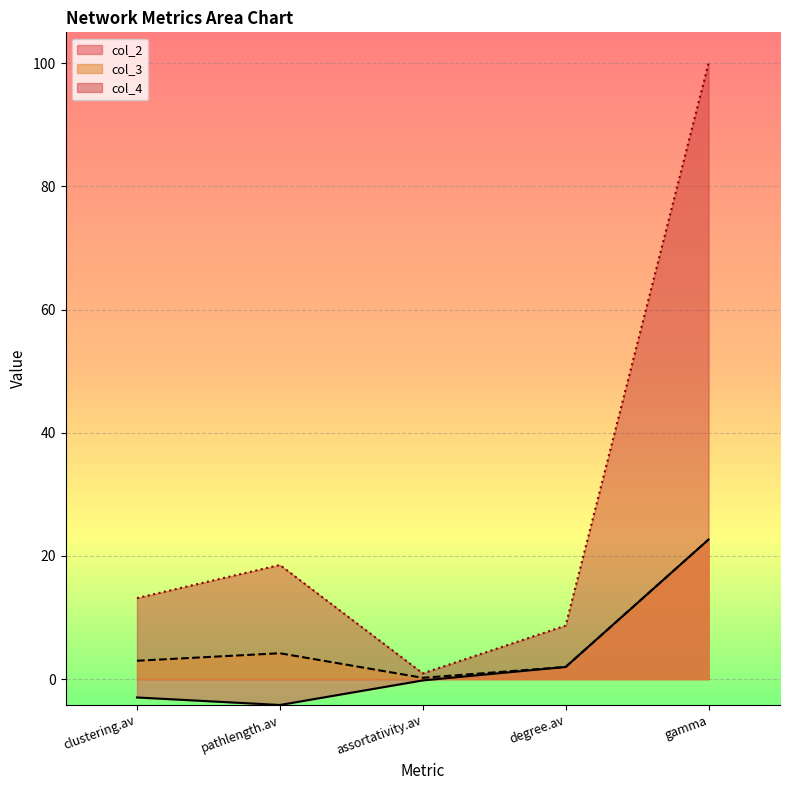

Which series has the widest spread of values?

col_4